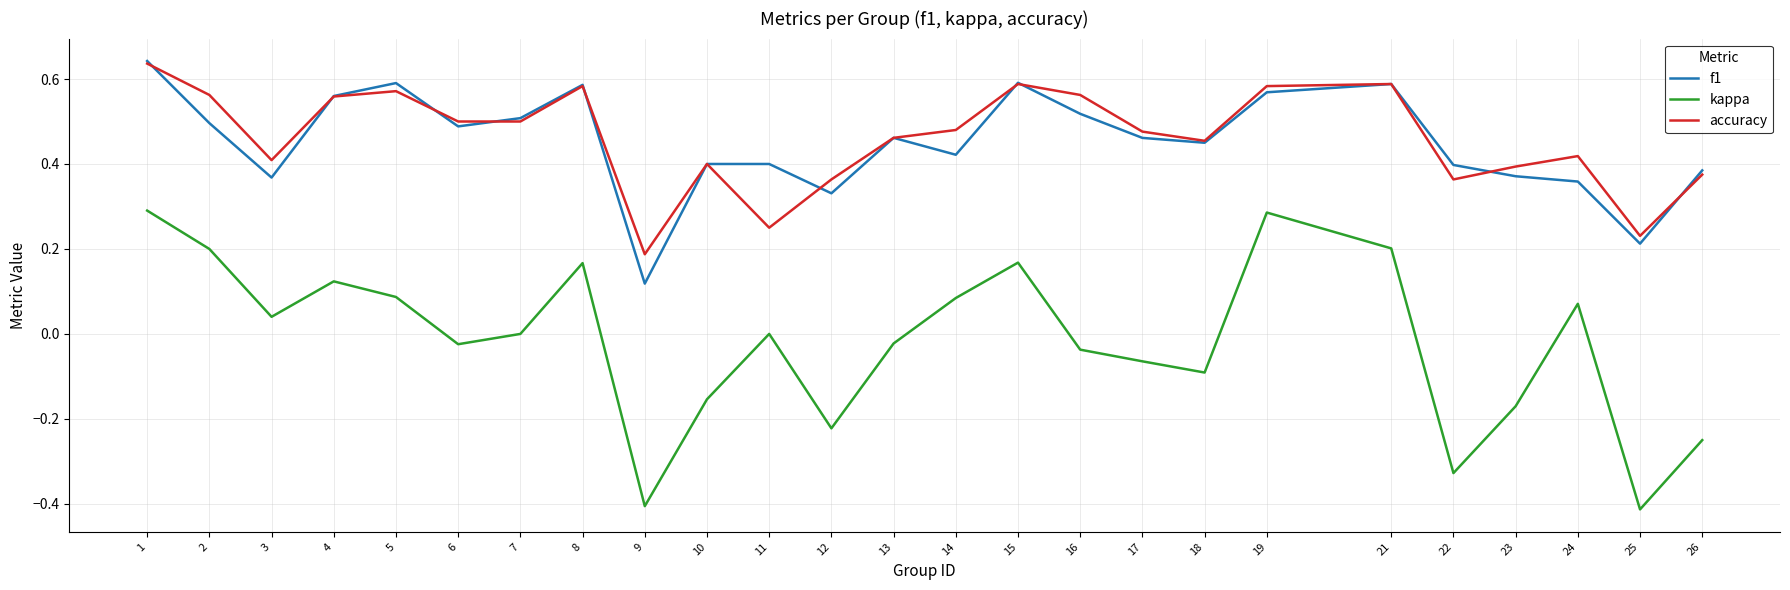

What is the difference between the maximum and second lowest values in the kappa series?

0.7